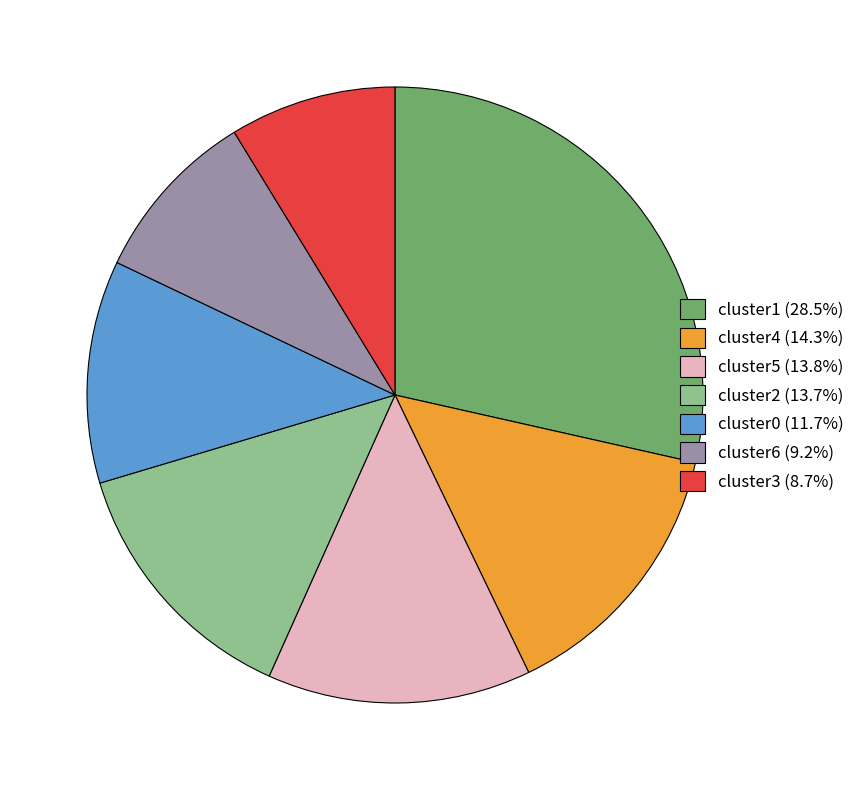

Does cluster4 (14.3%) account for over 50% of the chart?

No